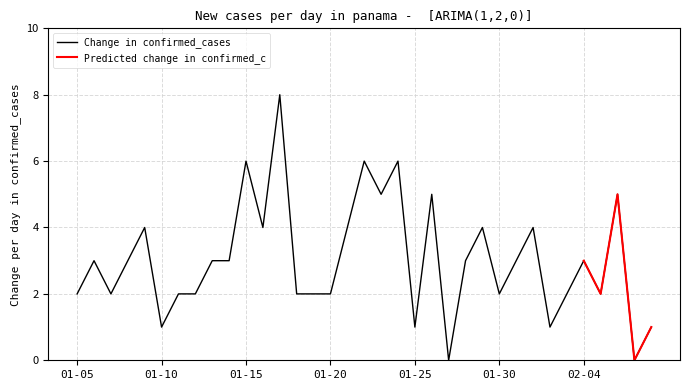

At which category does the chart reach its minimum across all series?

2019-01-27